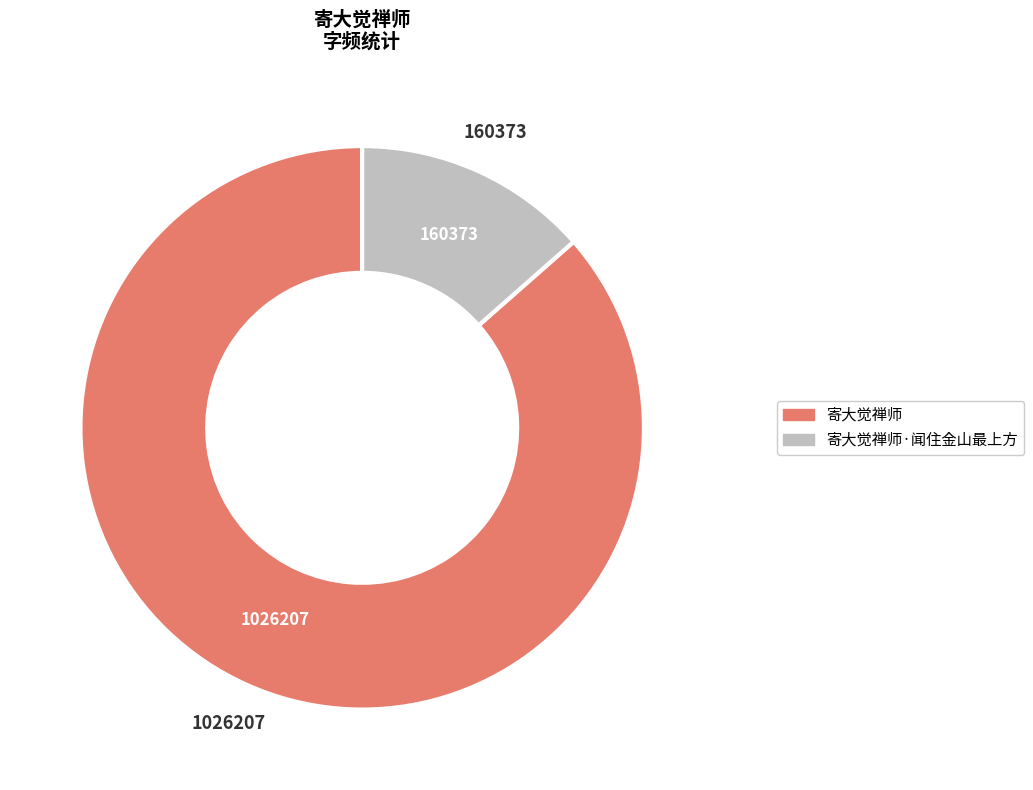

Does any single category account for the majority?

Yes